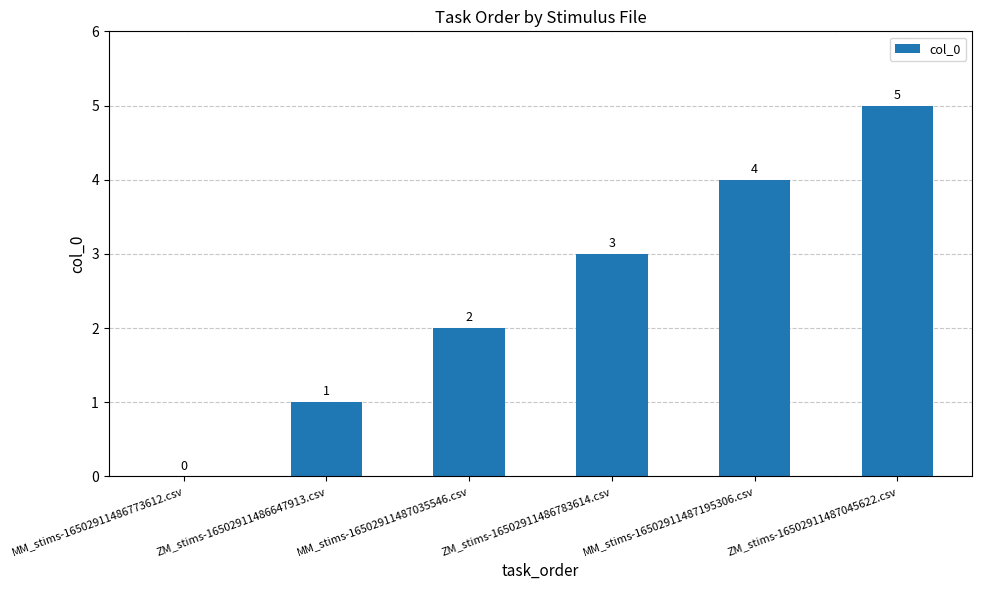

Between MM_stims-16502911486773612.csv and MM_stims-16502911487035546.csv, which is larger?

MM_stims-16502911487035546.csv